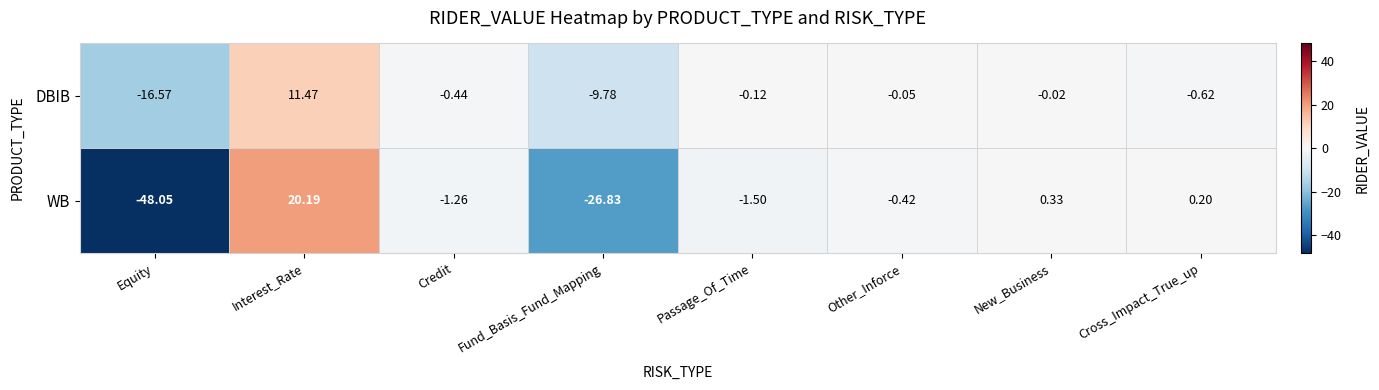

Rank the series at Interest_Rate from highest to lowest value.

WB, DBIB